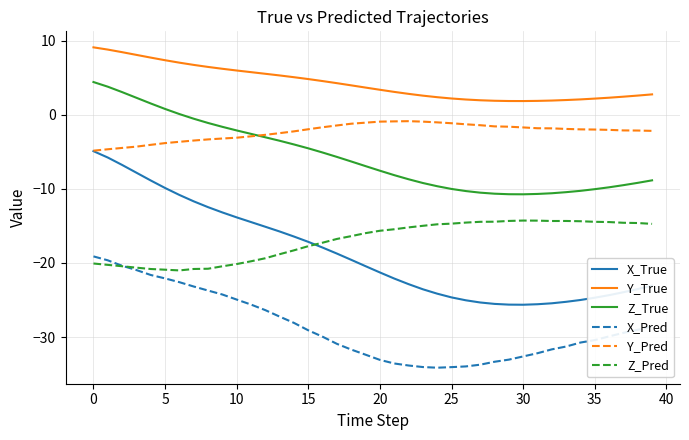

What is the minimum value shown in the chart?

-34.1